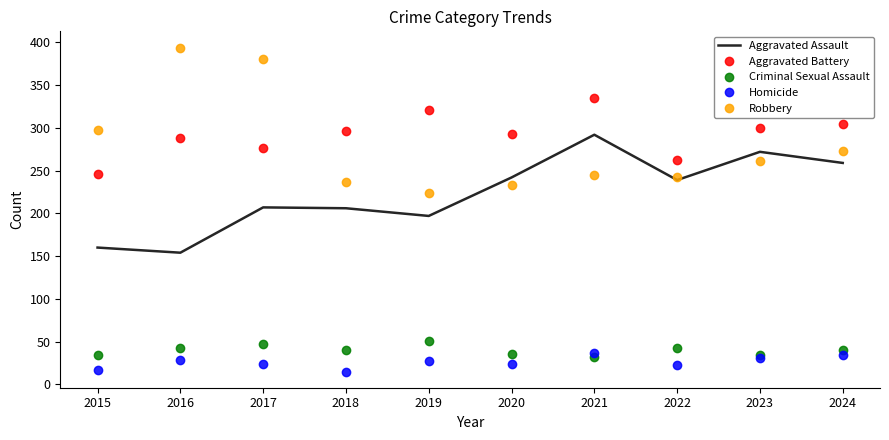

What is the difference between the highest and lowest values at 2023?

269